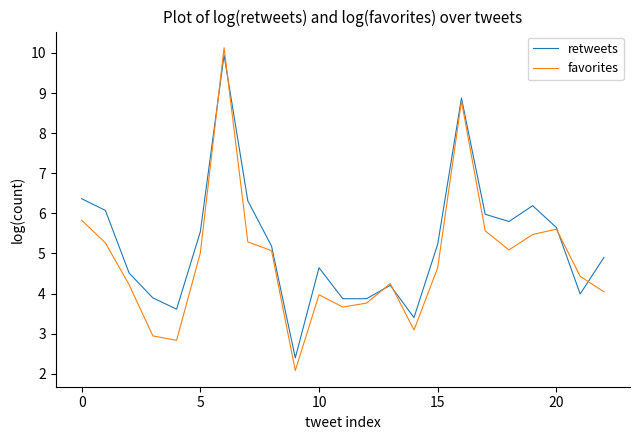

Which series has the largest total across all categories?

retweets